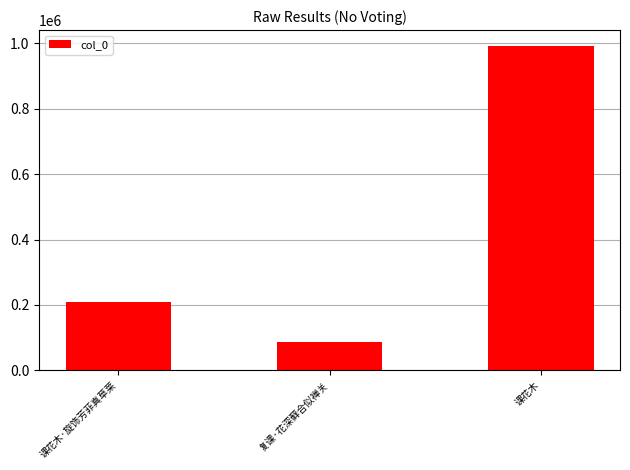

What is the average value?

428722